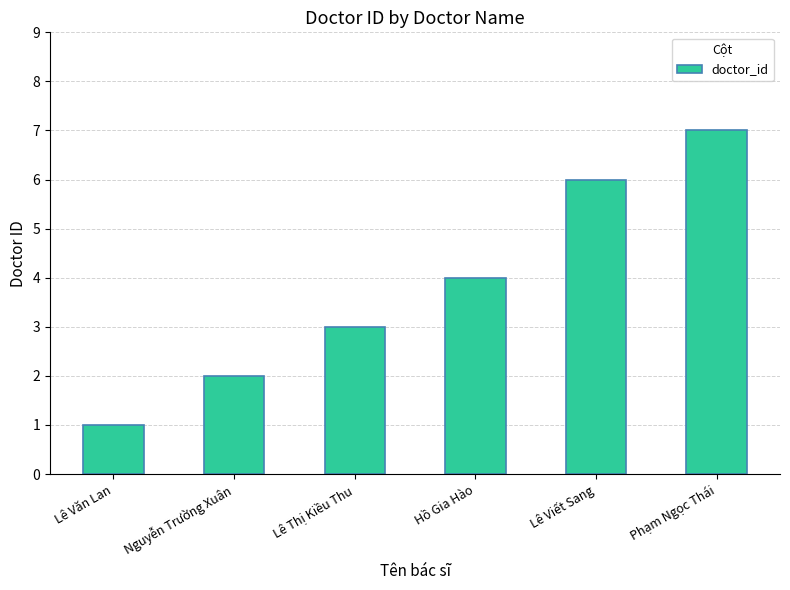

Count the values in the range 2 to 6.

4